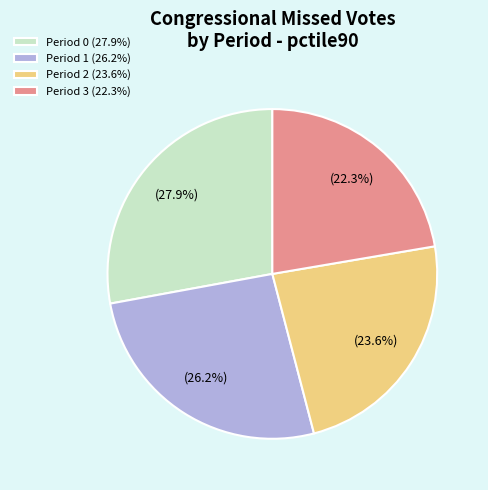

What is the ratio of the value at Period 1 to the value at Period 2?

1.1